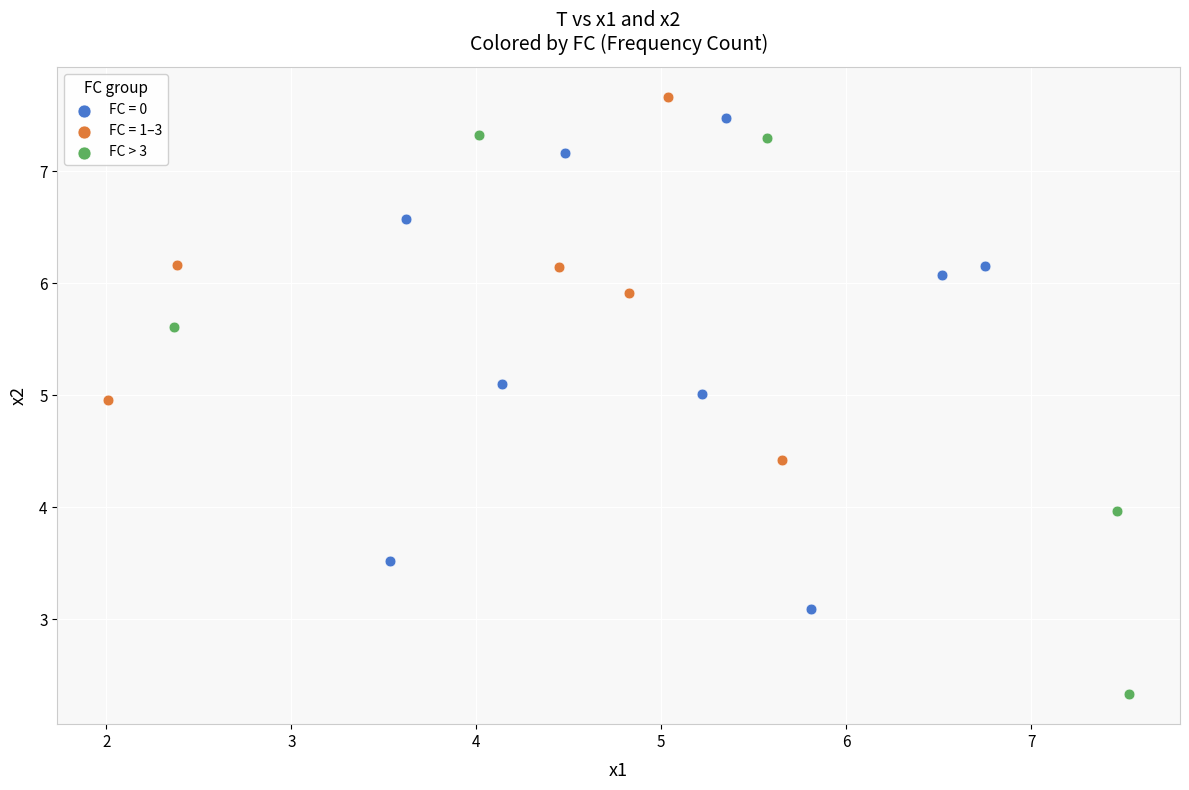

Which series has the widest spread of Y values?

FC > 3